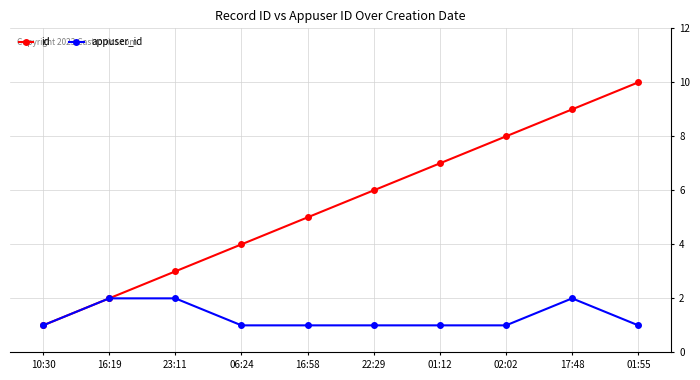

What is the difference between the highest and lowest values at 23:11?

1